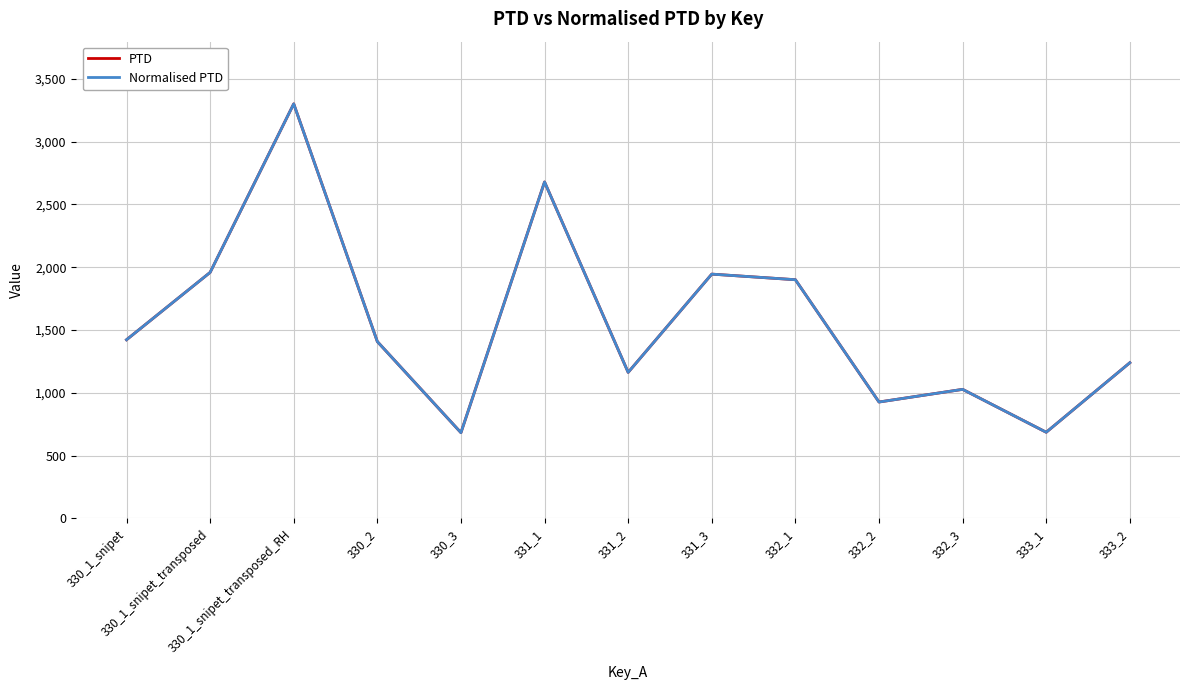

Rank the series by their maximum value, from highest to lowest.

PTD, Normalised PTD